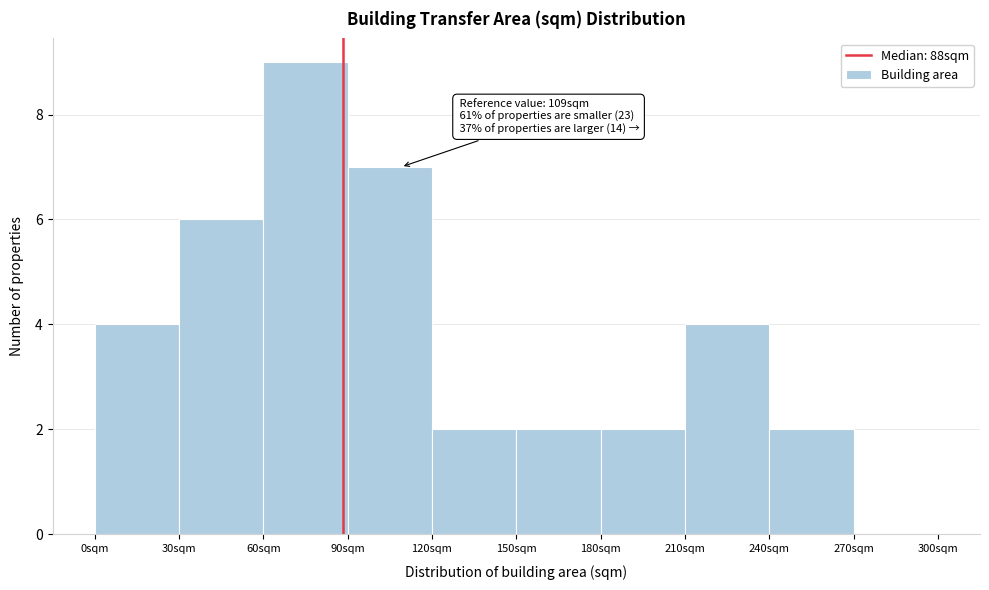

Which range on the x-axis has the tallest bar?

60 to 90